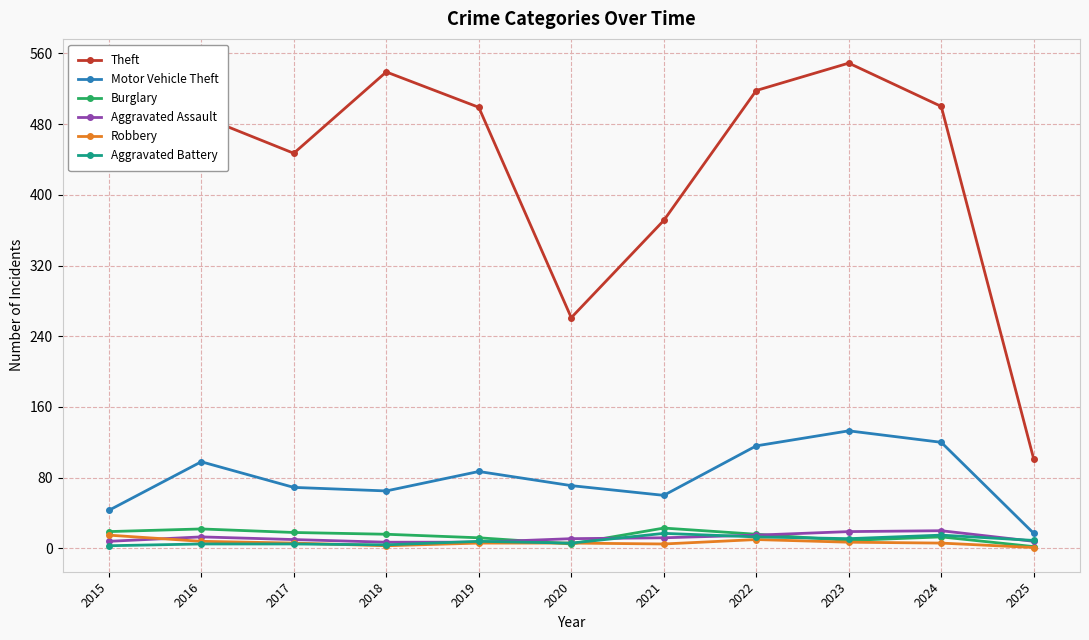

What is the difference between the Aggravated Battery values at 2022 and 2024?

2